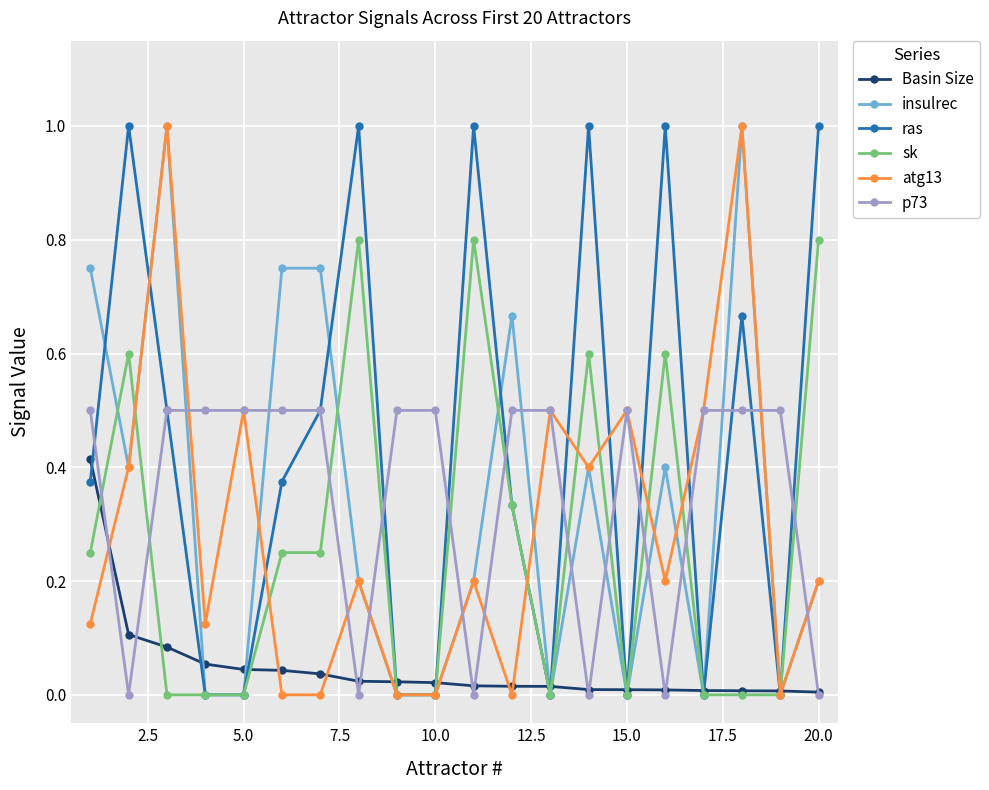

What is the value of the atg13 point at the 17th from the left?

0.5